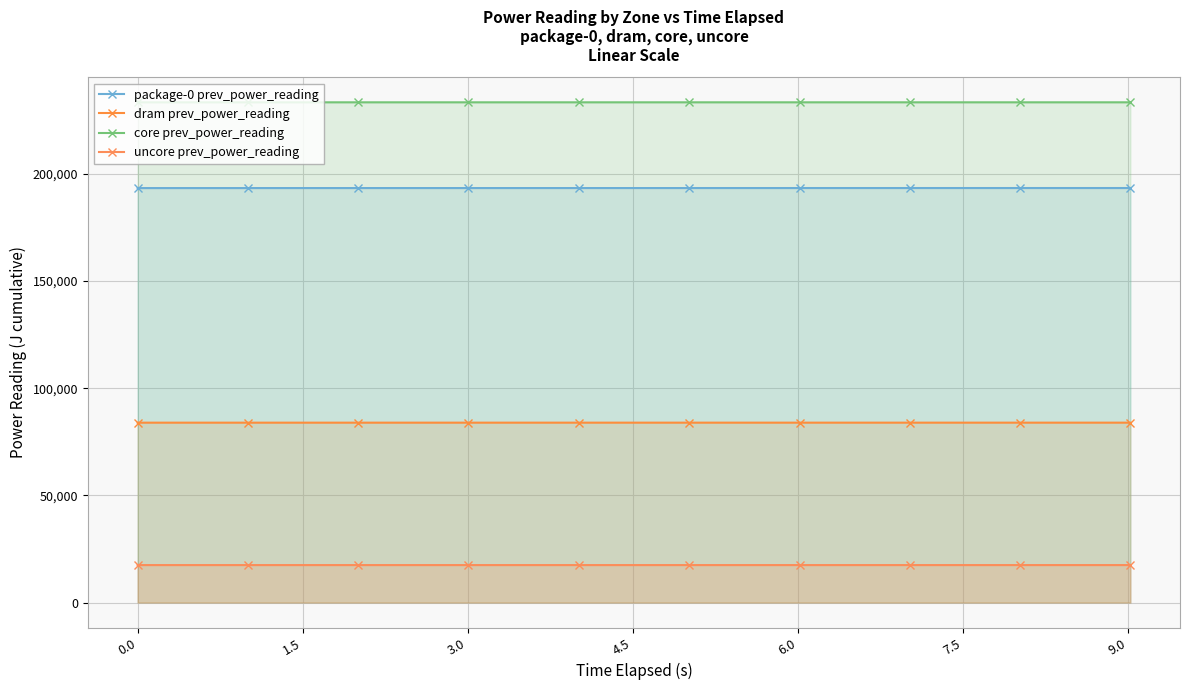

The value of core prev_power_reading at 7.5 is 233414.7. True or false?

True